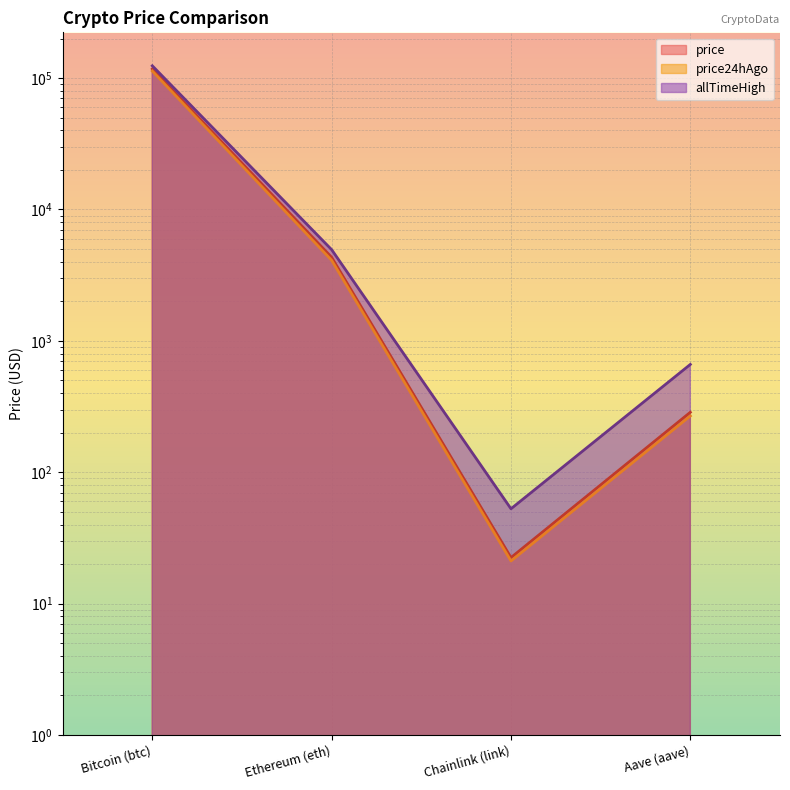

What is the difference between the allTimeHigh values at Chainlink (link) and Ethereum (eth)?

4893.4